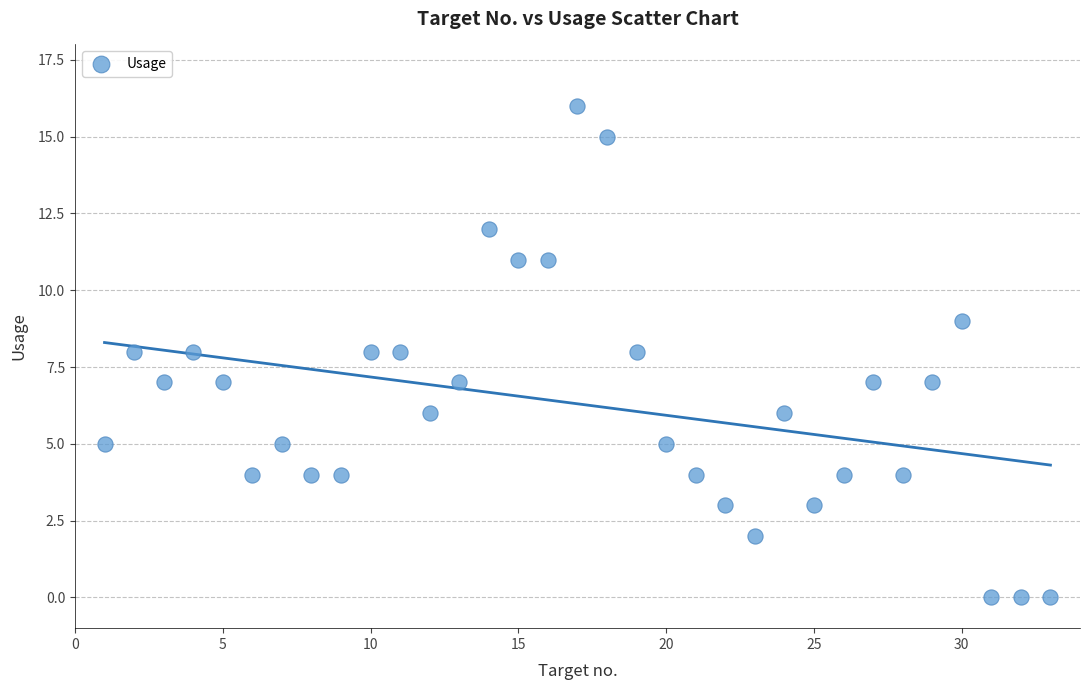

What is the range of X values (max minus min)?

32